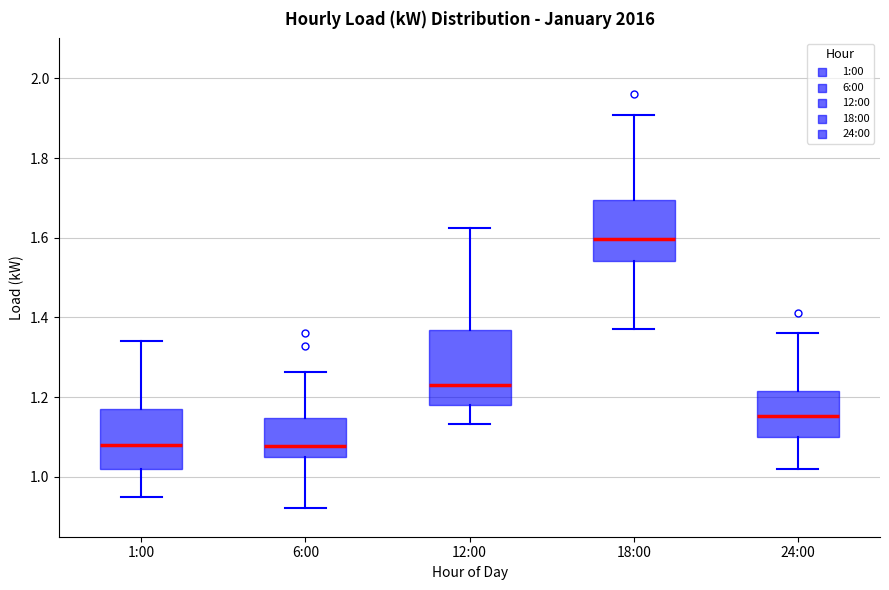

Reading left to right, read every box against the y-axis: the position of its median line, the range the box covers, and the ends of its whiskers. The values are not printed on the chart, so give them approximately, as read against the axis.

1:00: median 1.08, box 1.02 to 1.18, whiskers 0.94 to 1.34
6:00: median 1.08, box 1.04 to 1.14, whiskers 0.92 to 1.26
12:00: median 1.24, box 1.18 to 1.36, whiskers 1.14 to 1.62
18:00: median 1.60, box 1.54 to 1.70, whiskers 1.38 to 1.90
24:00: median 1.16, box 1.10 to 1.22, whiskers 1.02 to 1.36